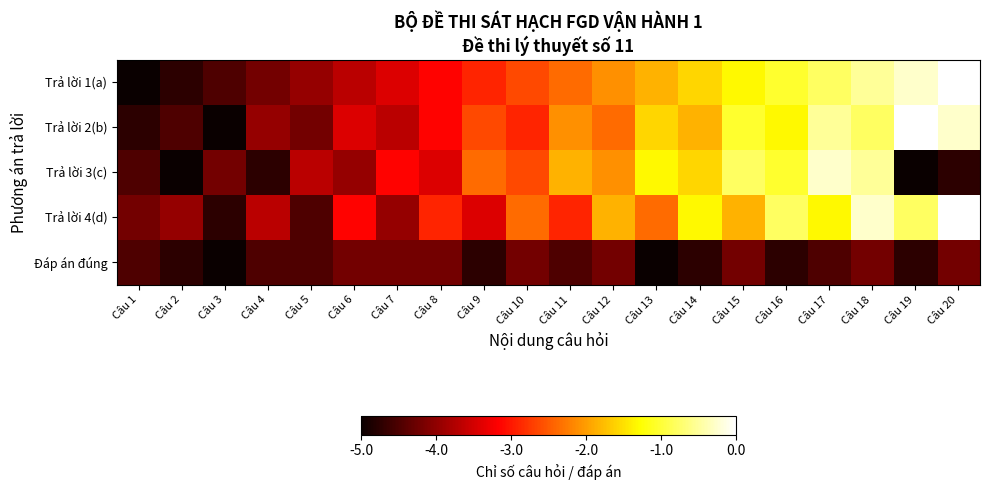

Reading left to right, list all the values displayed in this chart.

Trả lời 1(a): Câu 1=-5.0	Câu 2=-4.7	Câu 3=-4.5	Câu 4=-4.2	Câu 5=-3.9	Câu 6=-3.7	Câu 7=-3.4	Câu 8=-3.2	Câu 9=-2.9	Câu 10=-2.6	Câu 11=-2.4	Câu 12=-2.1	Câu 13=-1.8	Câu 14=-1.6	Câu 15=-1.3	Câu 16=-1.1	Câu 17=-0.8	Câu 18=-0.5	Câu 19=-0.3	Câu 20=-0.0
Trả lời 2(b): Câu 1=-4.7	Câu 2=-4.5	Câu 3=-5.0	Câu 4=-3.9	Câu 5=-4.2	Câu 6=-3.4	Câu 7=-3.7	Câu 8=-3.2	Câu 9=-2.6	Câu 10=-2.9	Câu 11=-2.1	Câu 12=-2.4	Câu 13=-1.6	Câu 14=-1.8	Câu 15=-1.1	Câu 16=-1.3	Câu 17=-0.5	Câu 18=-0.8	Câu 19=-0.0	Câu 20=-0.3
Trả lời 3(c): Câu 1=-4.5	Câu 2=-5.0	Câu 3=-4.2	Câu 4=-4.7	Câu 5=-3.7	Câu 6=-3.9	Câu 7=-3.2	Câu 8=-3.4	Câu 9=-2.4	Câu 10=-2.6	Câu 11=-1.8	Câu 12=-2.1	Câu 13=-1.3	Câu 14=-1.6	Câu 15=-0.8	Câu 16=-1.1	Câu 17=-0.3	Câu 18=-0.5	Câu 19=-5.0	Câu 20=-4.7
Trả lời 4(d): Câu 1=-4.2	Câu 2=-3.9	Câu 3=-4.7	Câu 4=-3.7	Câu 5=-4.5	Câu 6=-3.2	Câu 7=-3.9	Câu 8=-2.9	Câu 9=-3.4	Câu 10=-2.4	Câu 11=-2.9	Câu 12=-1.8	Câu 13=-2.4	Câu 14=-1.3	Câu 15=-1.8	Câu 16=-0.8	Câu 17=-1.3	Câu 18=-0.3	Câu 19=-0.8	Câu 20=-0.0
Đáp án đúng: Câu 1=-4.5	Câu 2=-4.7	Câu 3=-5.0	Câu 4=-4.5	Câu 5=-4.5	Câu 6=-4.2	Câu 7=-4.2	Câu 8=-4.2	Câu 9=-4.7	Câu 10=-4.2	Câu 11=-4.5	Câu 12=-4.2	Câu 13=-5.0	Câu 14=-4.7	Câu 15=-4.2	Câu 16=-4.7	Câu 17=-4.5	Câu 18=-4.2	Câu 19=-4.7	Câu 20=-4.2